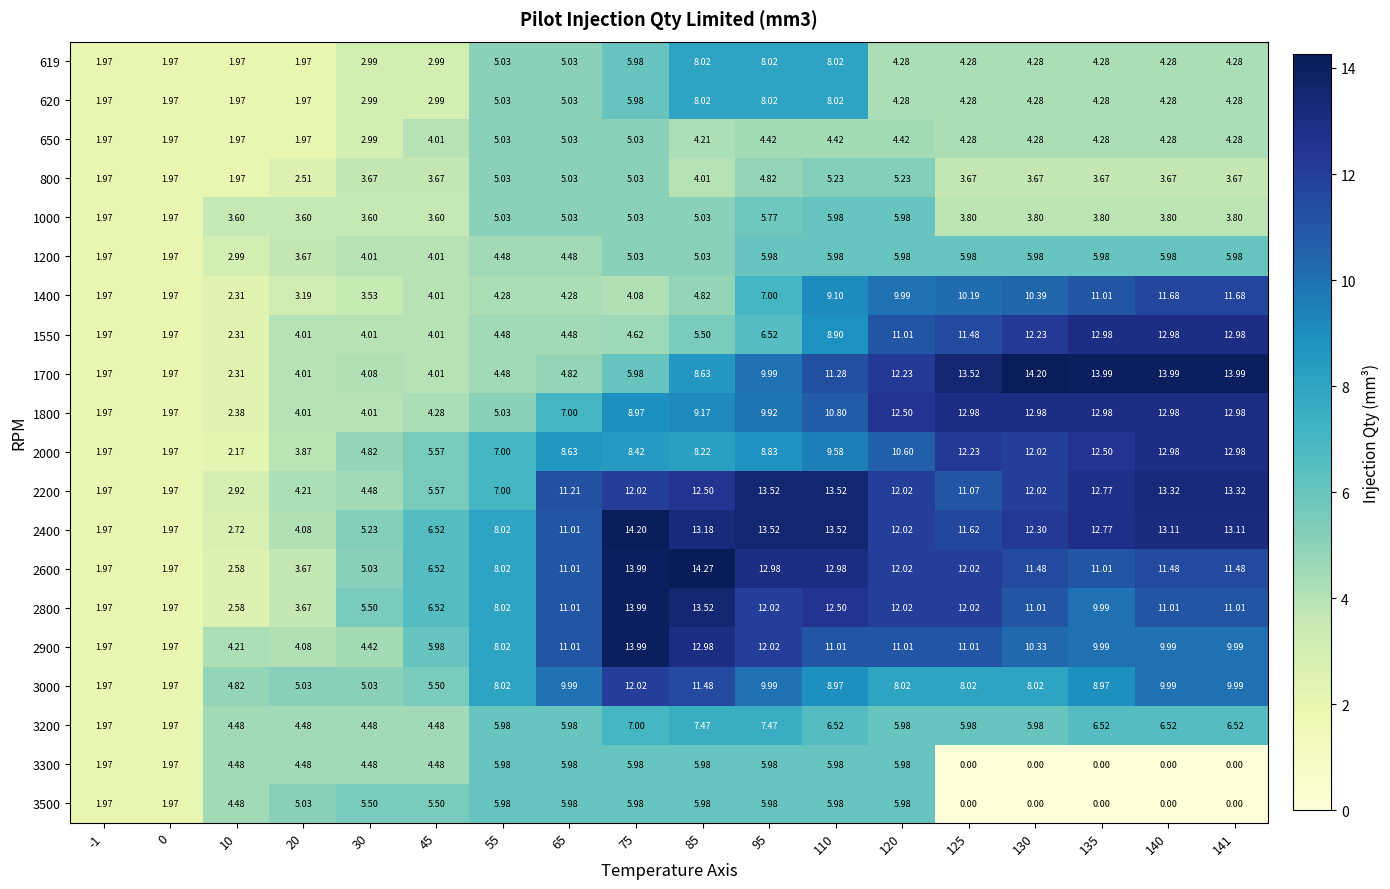

Count the number of categories in the chart.

18